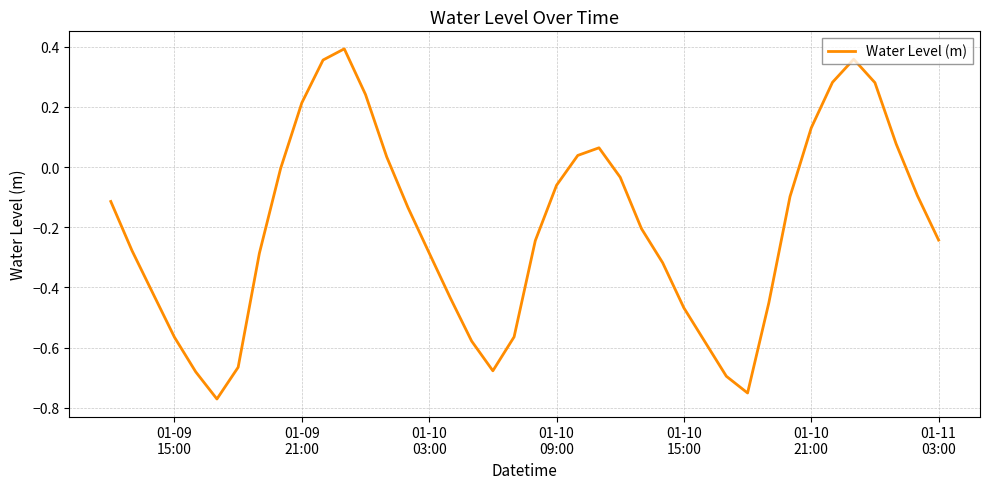

What is the difference between the maximum and minimum values?

1.2